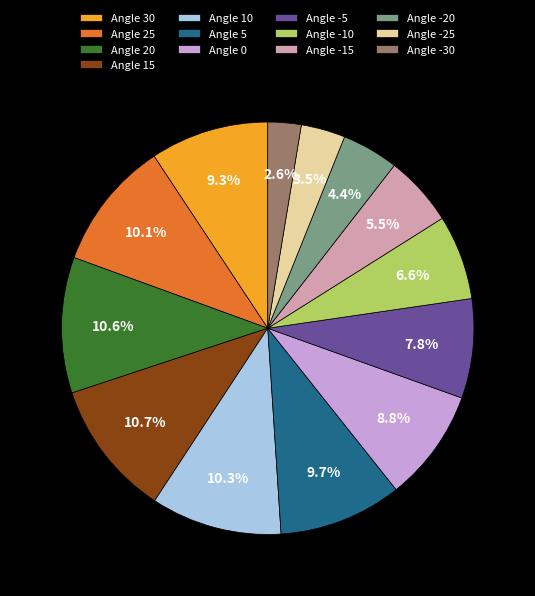

Which category has the smallest portion of the pie?

Angle -30